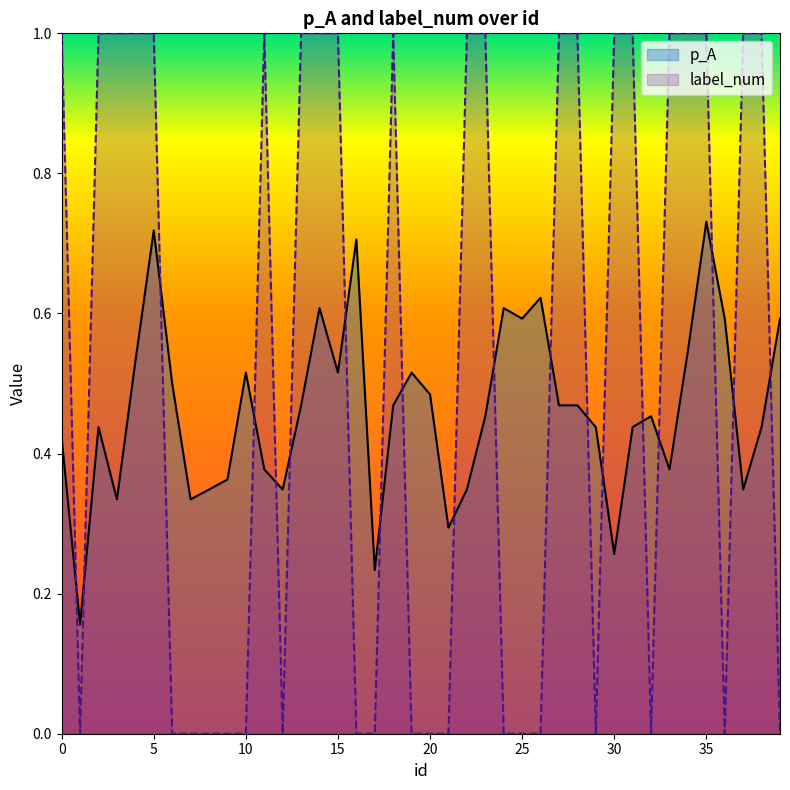

What is the difference between the maximum and second lowest values in the p_A series?

0.5